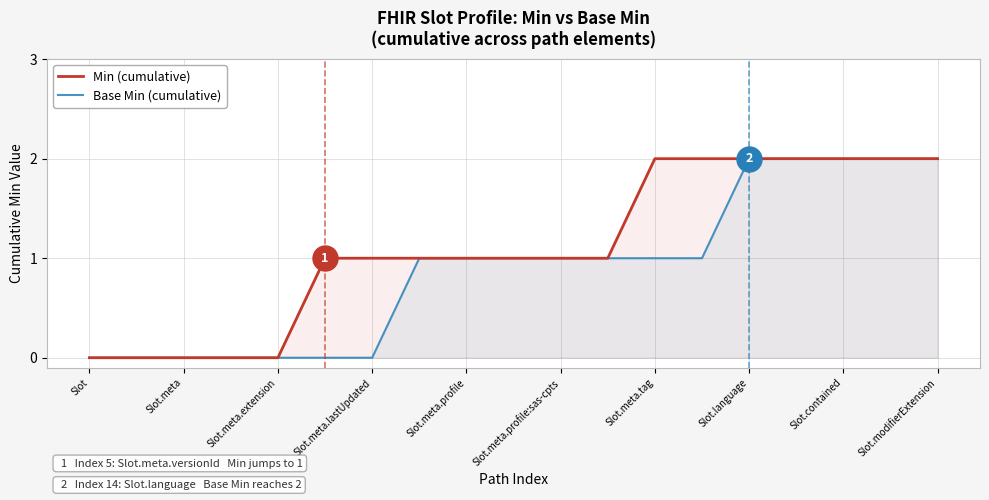

True or false: Min (cumulative) has more than 1 interior local peaks.

False